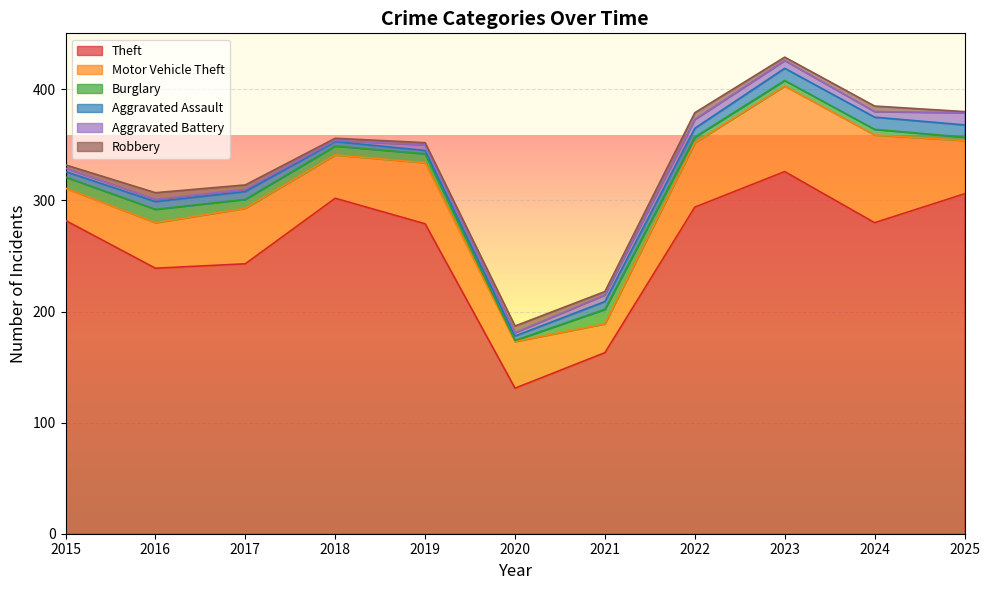

The Aggravated Assault series shows 7 at 2021. True or false?

True